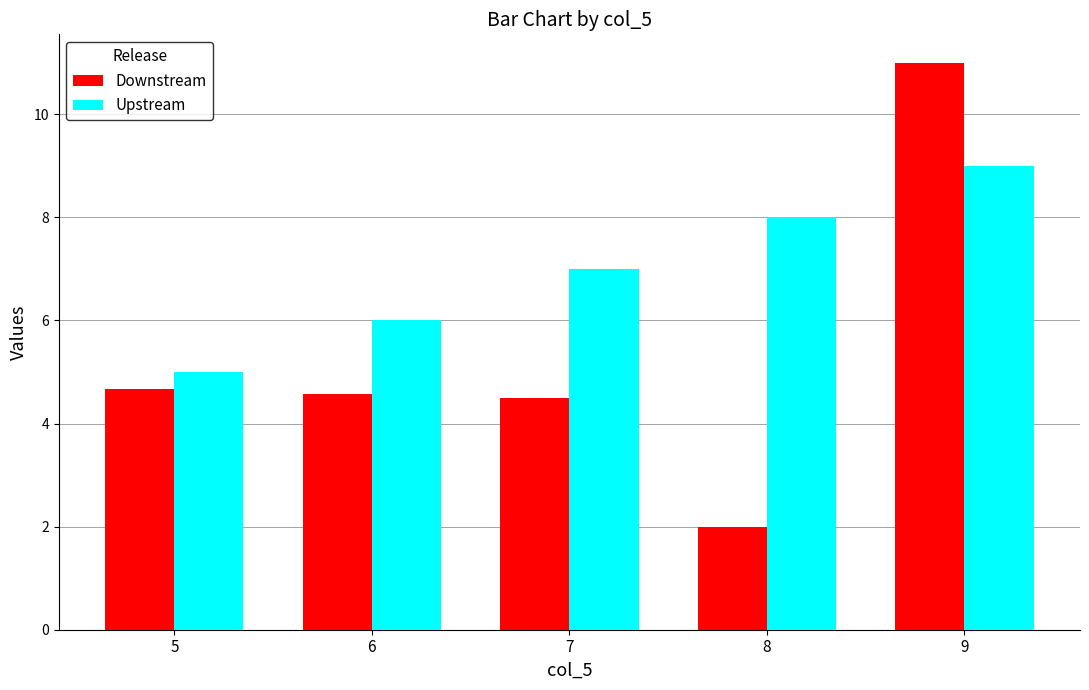

Rank the series by their average value, from lowest to highest.

Downstream, Upstream